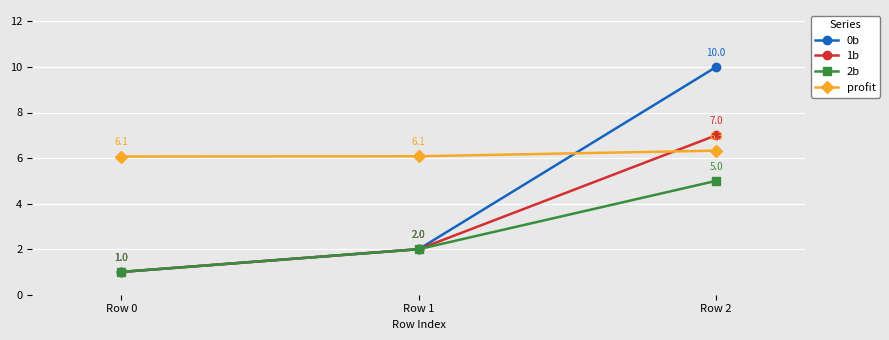

What are all the series names shown in the legend?

0b, 1b, 2b, profit